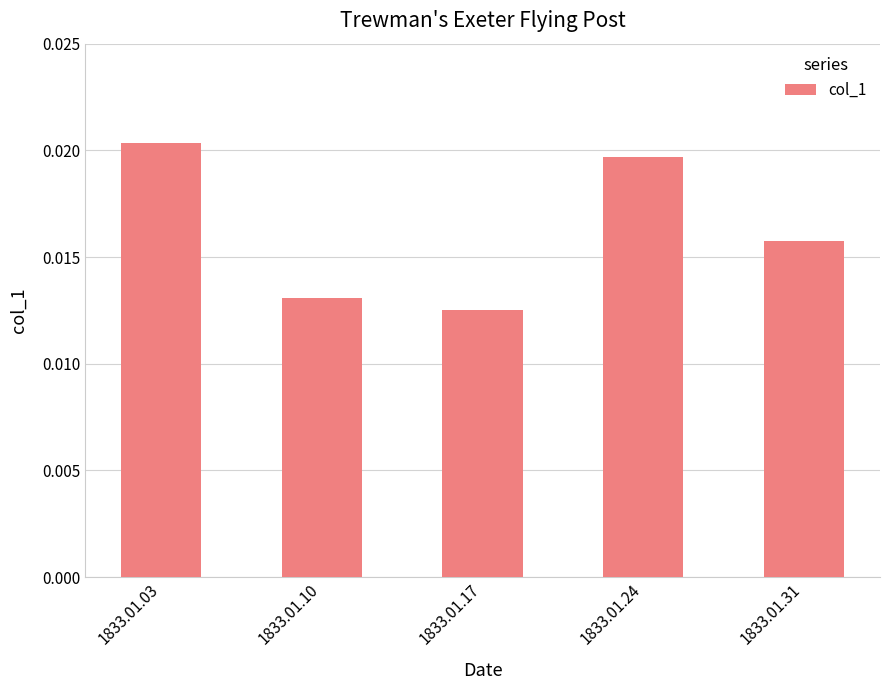

Between 1833.01.31 and 1833.01.24, which is larger?

1833.01.24